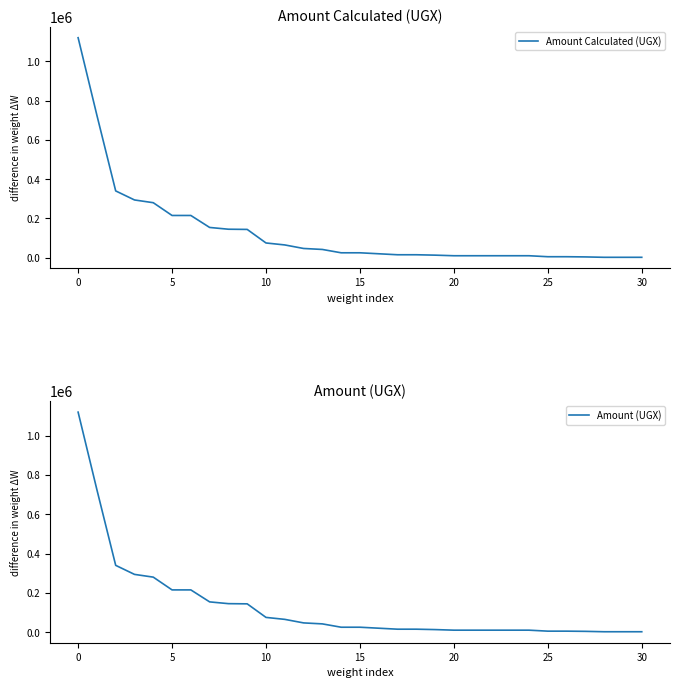

The value of Amount Calculated (UGX) at 5 is 144843. True or false?

False